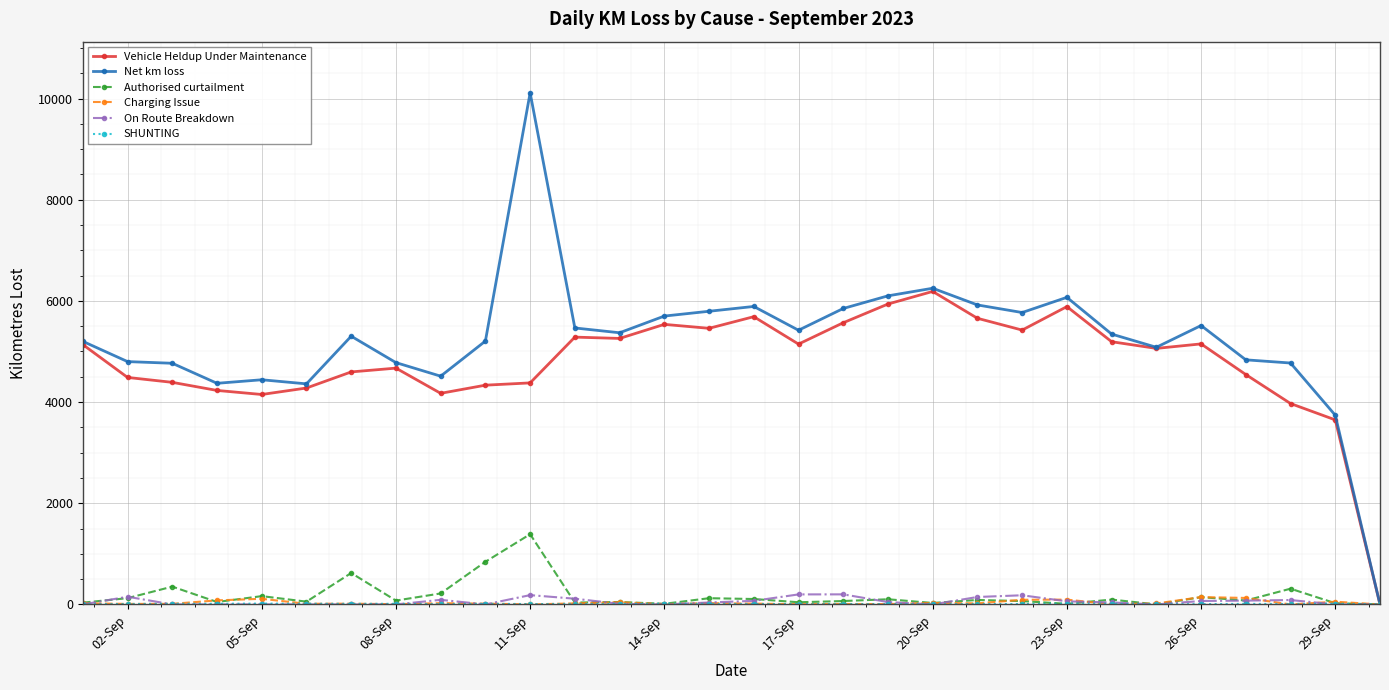

True or false: Net km loss has more than 0 points higher than both neighbors.

True